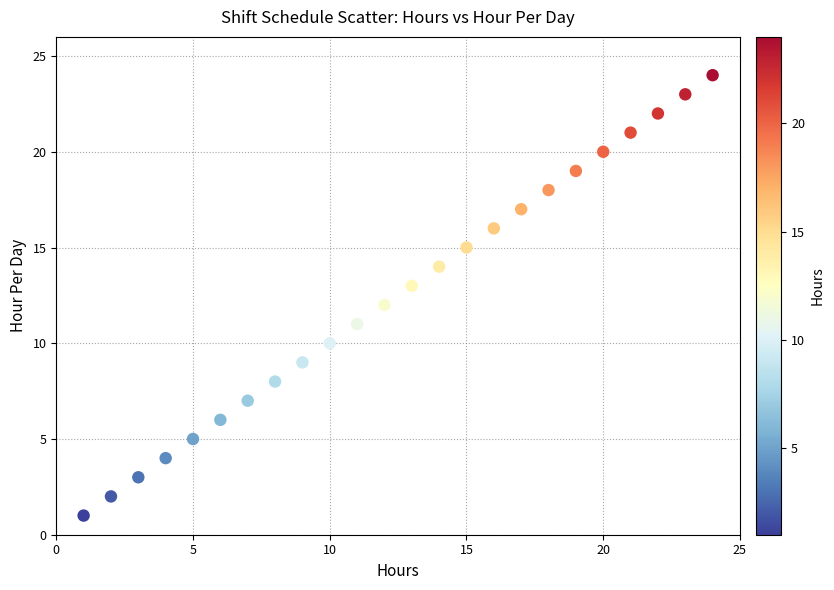

What is the range of X values (max minus min)?

23